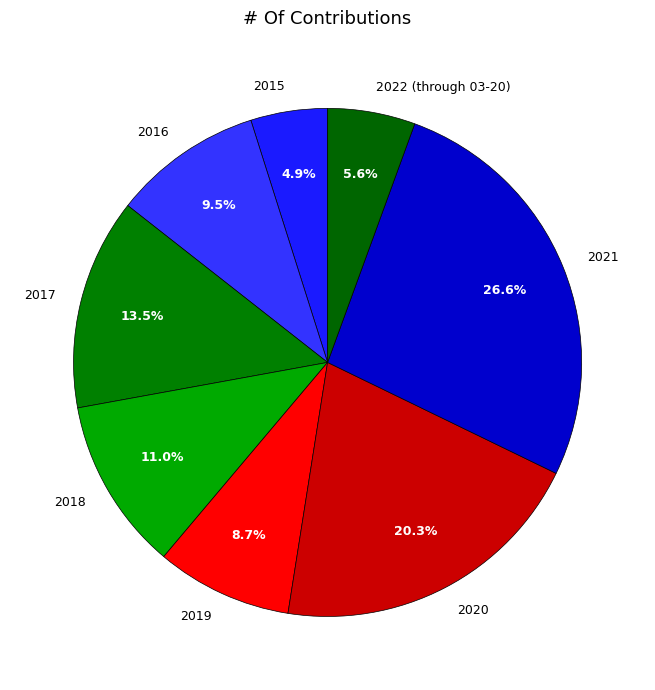

Combined, what portion of the pie is 2021 and 2020?

46.9%